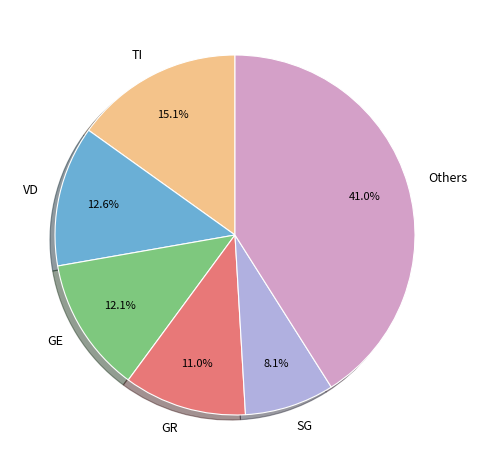

Which slice is the smallest?

SG